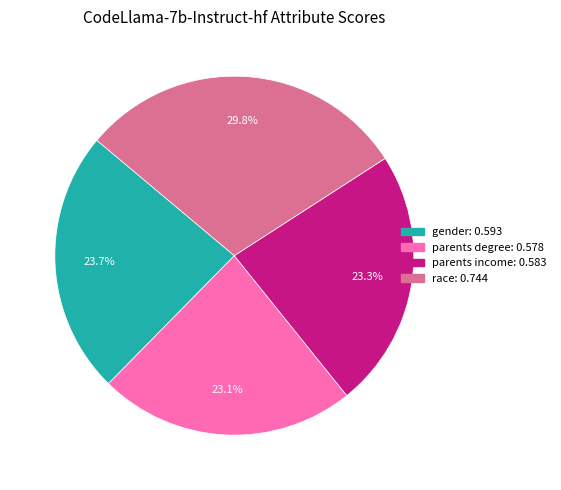

Which slice is the largest?

race